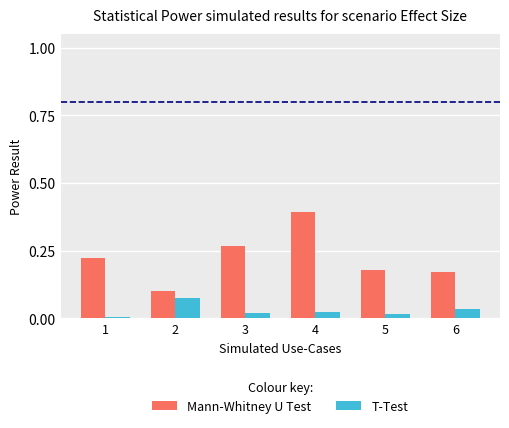

Is it true that Mann-Whitney U Test equals 0.0 at 2?

False